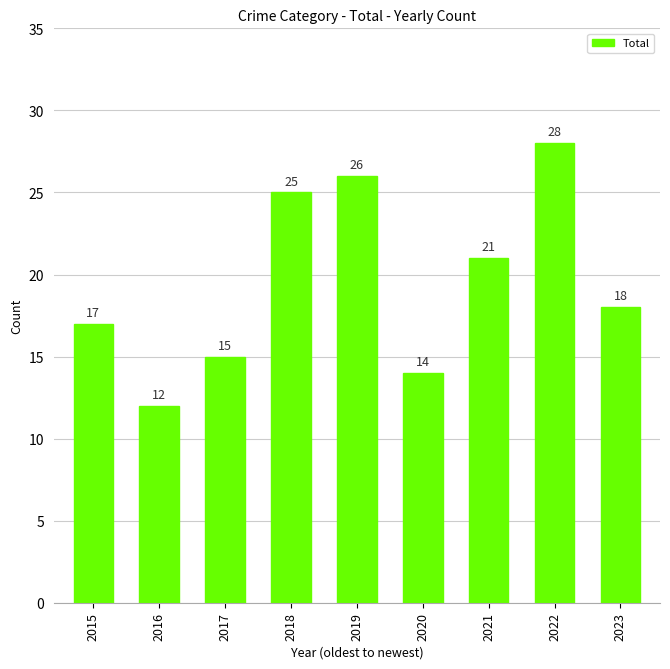

What is the average value?

20